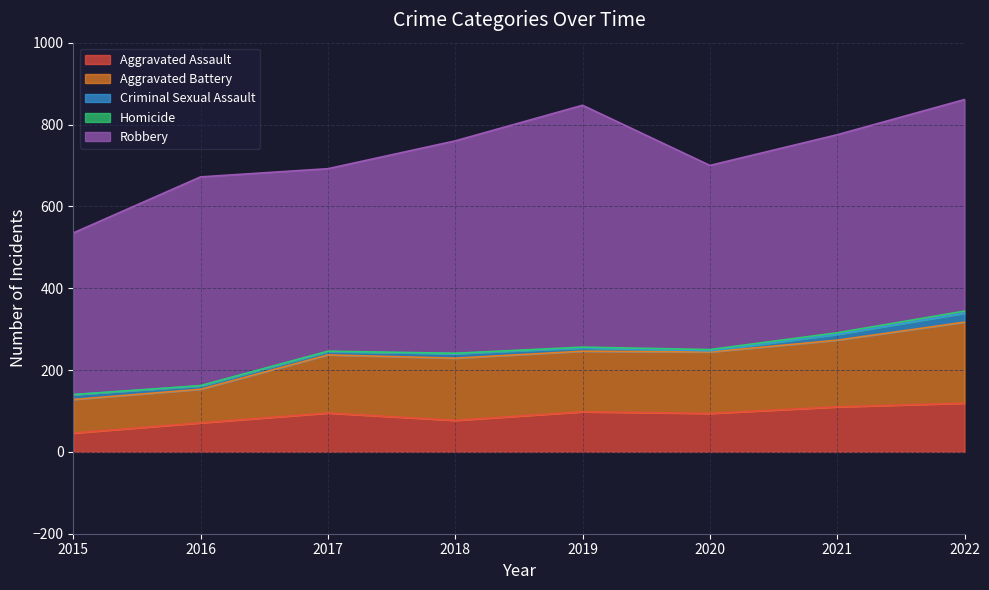

Reading left to right, extract all data points from this chart.

Aggravated Assault: 46	71	95	77	98	94	110	119
Aggravated Battery: 82	82	142	152	148	150	163	198
Criminal Sexual Assault: 12	8	8	11	8	3	14	22
Homicide: 0	1	1	1	2	3	4	5
Robbery: 395	510	446	519	591	450	484	517